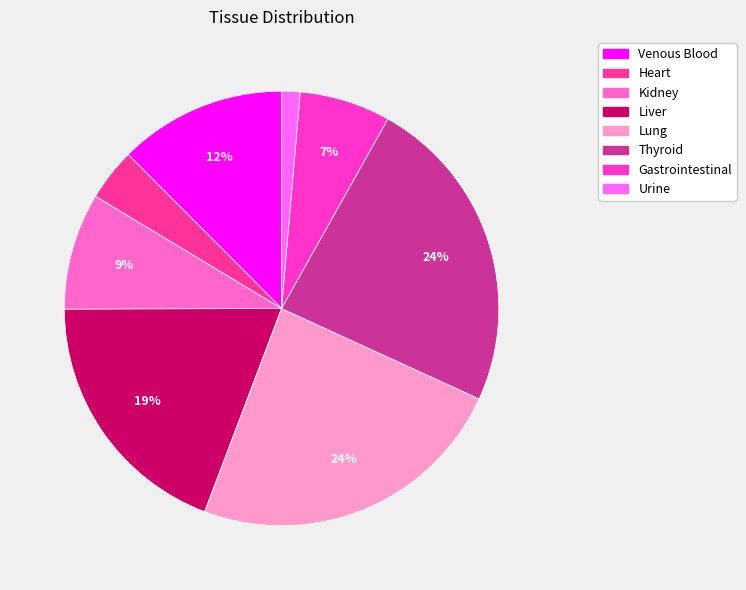

How many segments does this pie chart have?

8